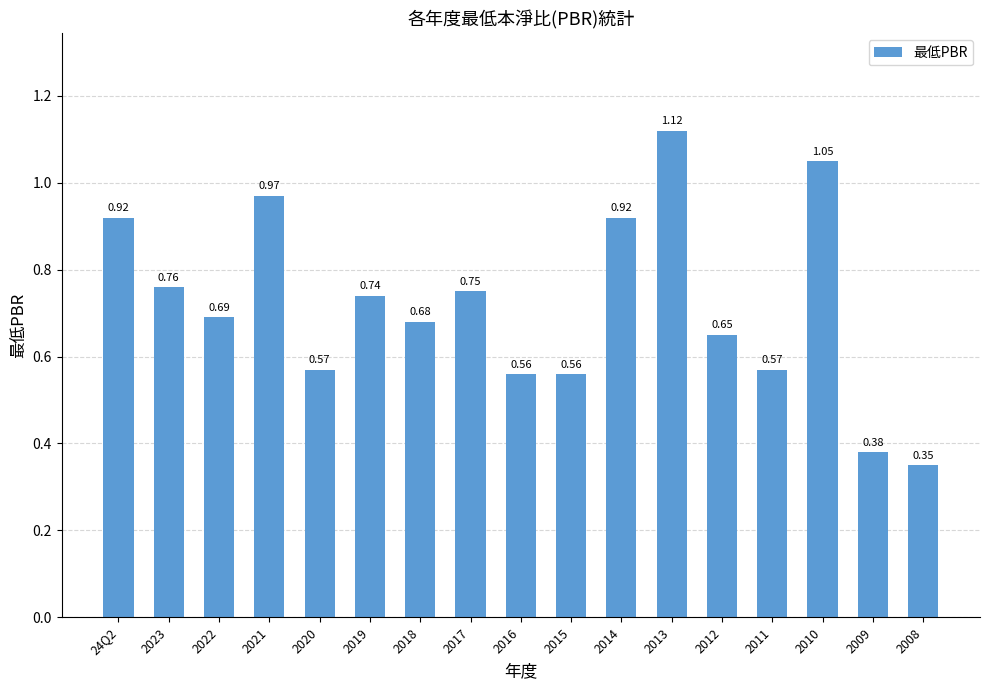

The value at 24Q2 is 0.4. True or false?

False